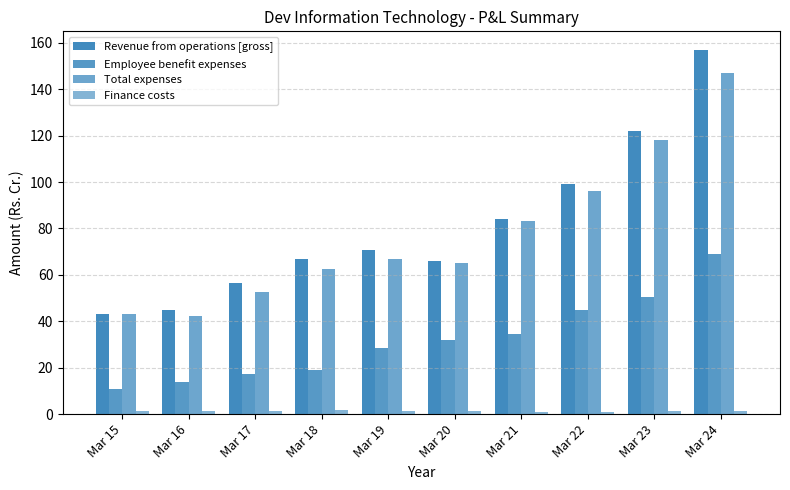

Reading right to left, extract all data points from this chart.

Revenue from operations [gross]: 157.1	122.0	99.0	84.1	66.0	70.9	66.8	56.3	44.7	43.3
Employee benefit expenses: 69.1	50.5	44.7	34.4	31.8	28.4	19.0	17.2	13.9	10.9
Total expenses: 147.0	118.1	96.2	83.4	65.2	66.8	62.4	52.5	42.2	43.1
Finance costs: 1.2	1.2	0.8	1.0	1.3	1.2	1.6	1.5	1.5	1.1